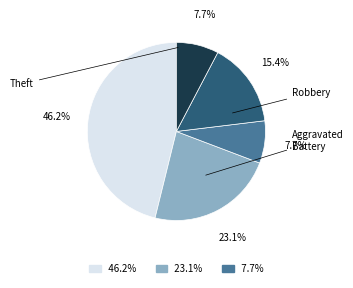

Does any single category account for the majority?

No